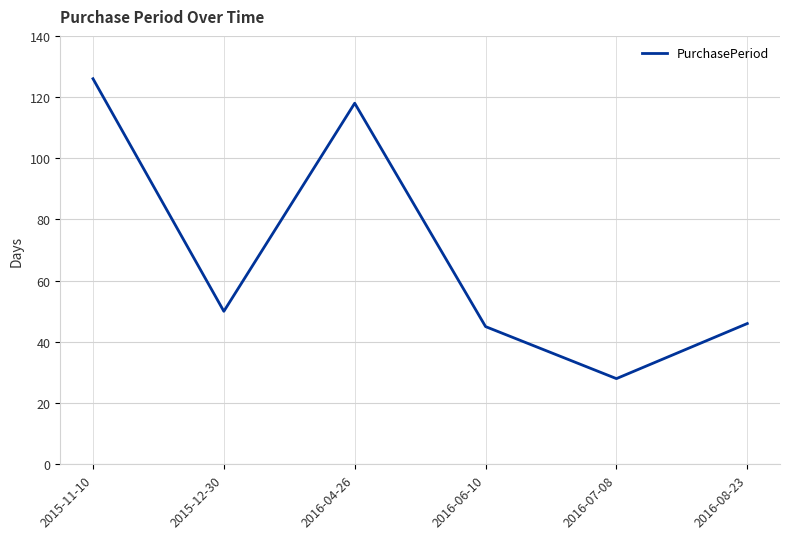

The value at 2016-07-08 is 39. True or false?

False